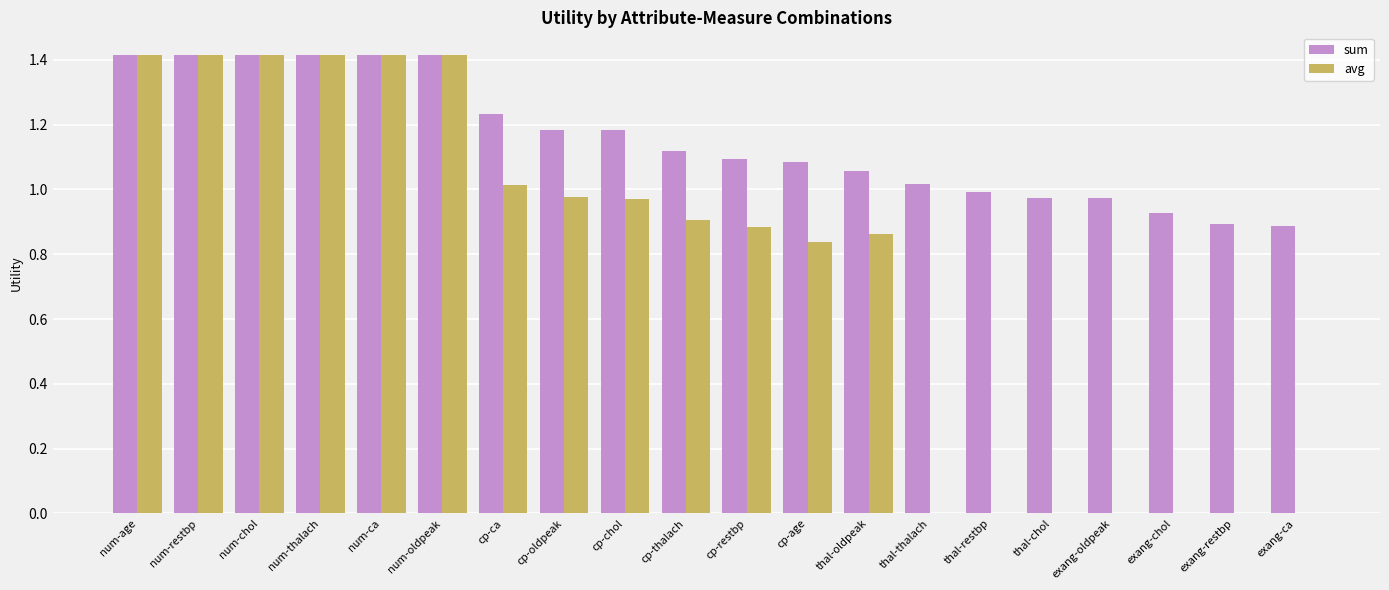

True or false: sum has a value of 1.9 at num-ca.

False